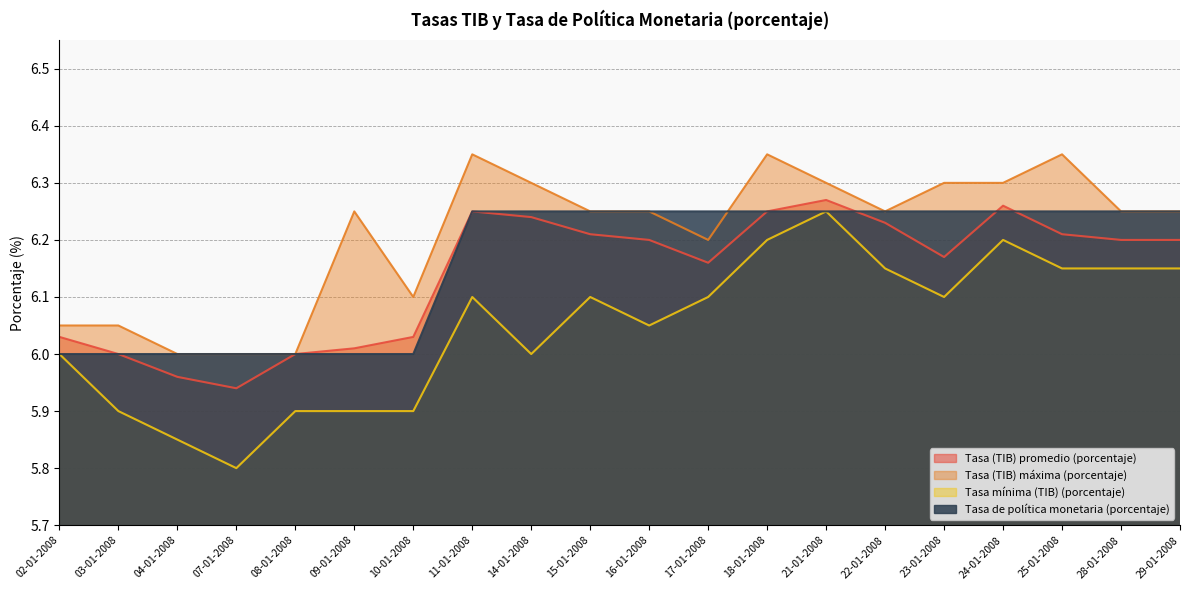

At which label does Tasa (TIB) máxima (porcentaje) reach its minimum?

04-01-2008